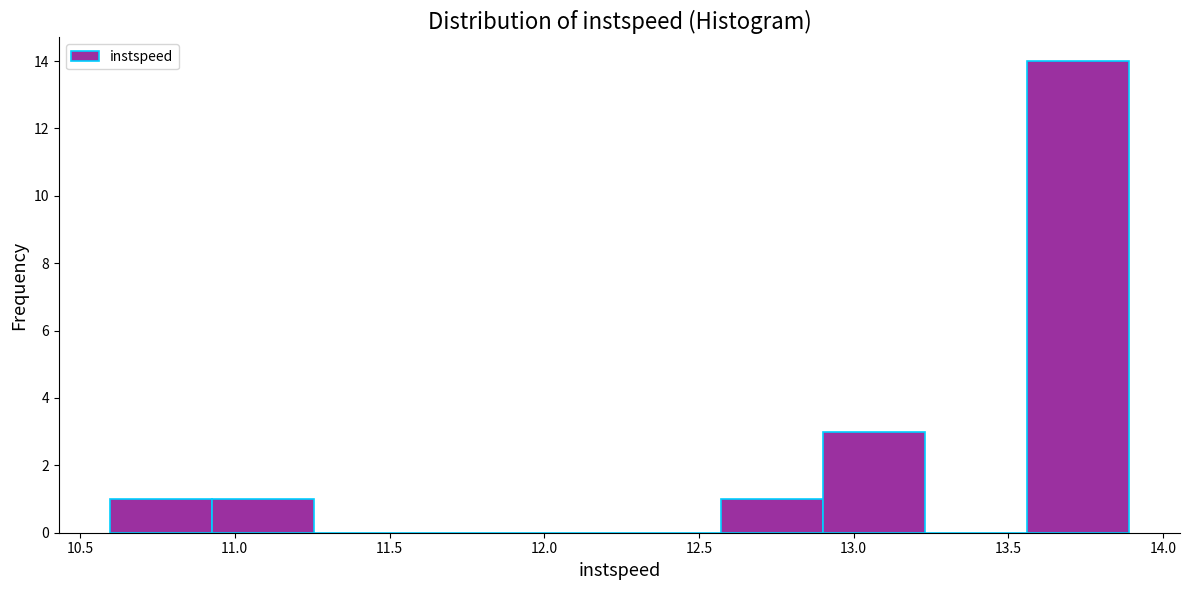

Reading left to right, transcribe this chart: for each bar, give the range it covers on the x-axis and its height. Neither the bar edges nor the heights are printed on the chart, so give them approximately, as read against the axes.

10.60 to 10.95: 1
10.95 to 11.25: 1
11.25 to 11.60: 0
11.60 to 11.90: 0
11.90 to 12.25: 0
12.25 to 12.55: 0
12.55 to 12.90: 1
12.90 to 13.25: 3
13.25 to 13.55: 0
13.55 to 13.90: 14